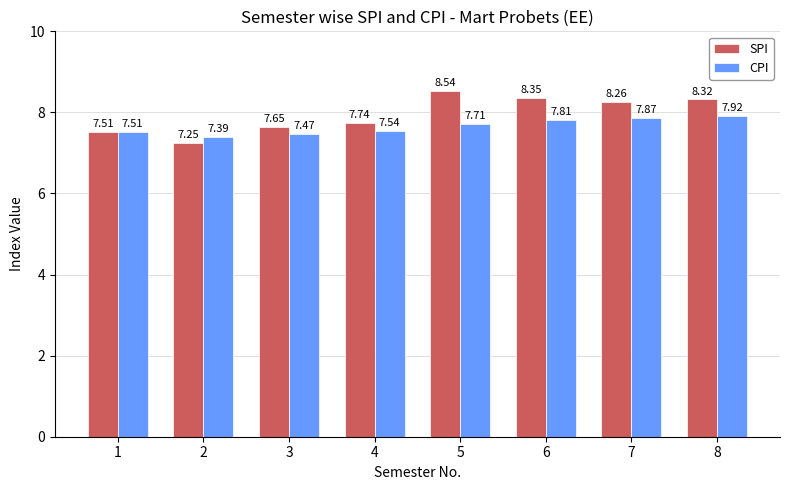

How many bars are there in total?

16